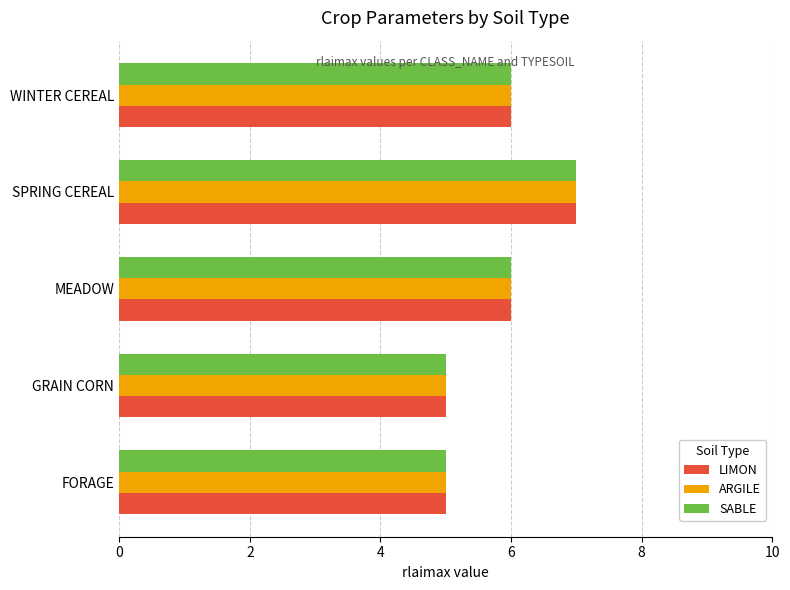

How many values in the ARGILE series are below 6?

2